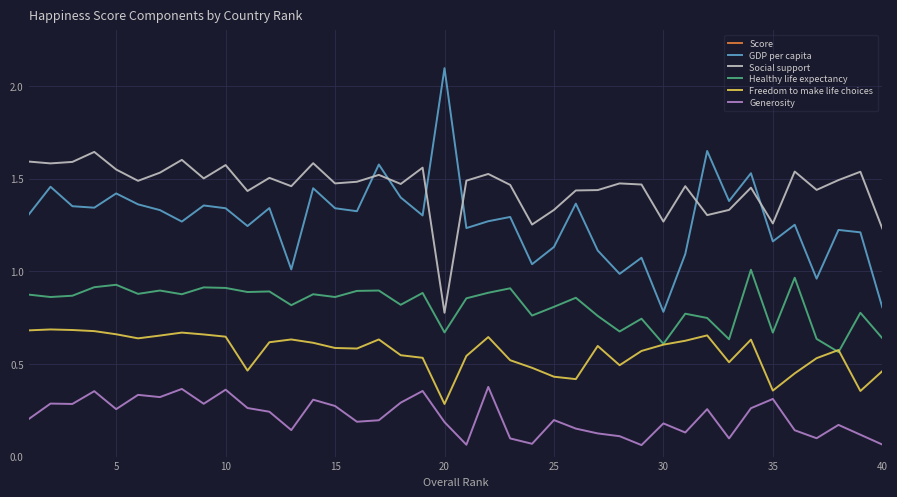

How many interior local valleys does the Generosity series have?

12